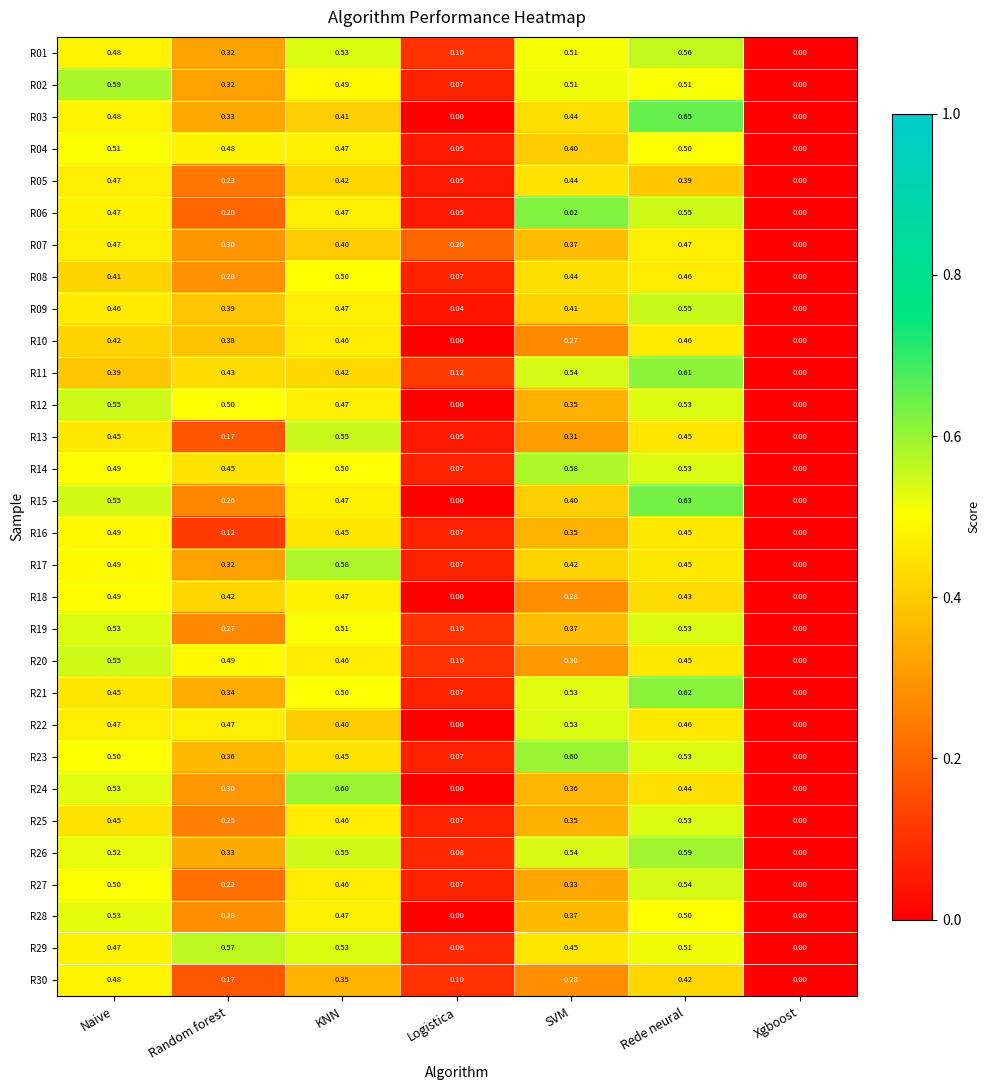

Where is R27 nearest to the value 0?

Xgboost